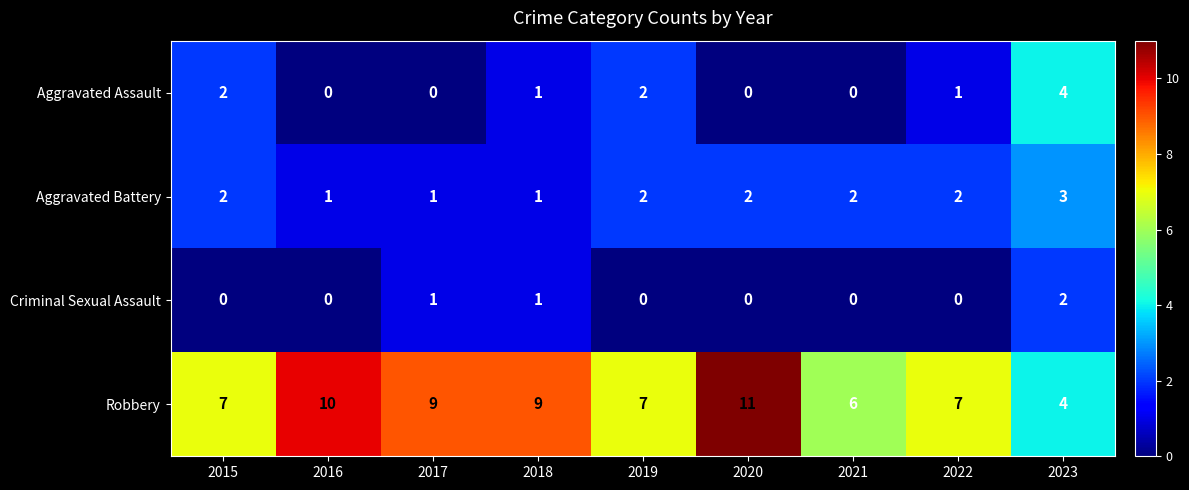

Which series changed the most between 2017 and 2020?

Robbery